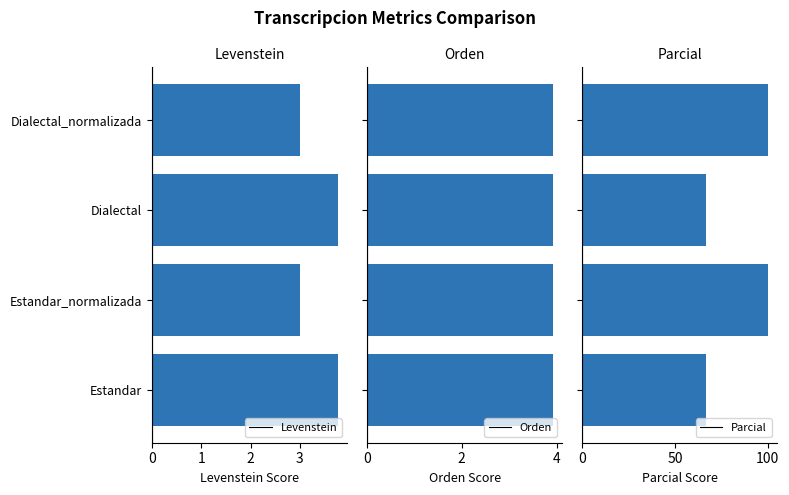

True or false: Levenstein has a value of 3.0 at Estandar_normalizada.

True